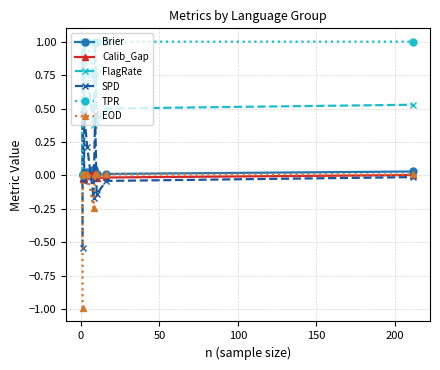

Which series has the largest total across all categories?

TPR